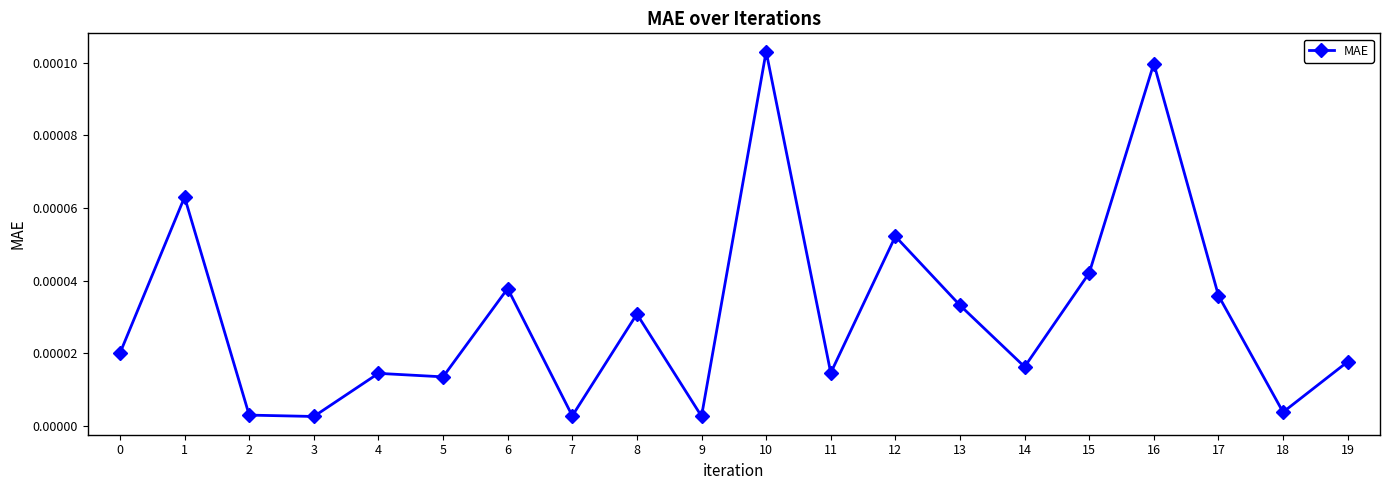

Which category has the highest value across all series?

10